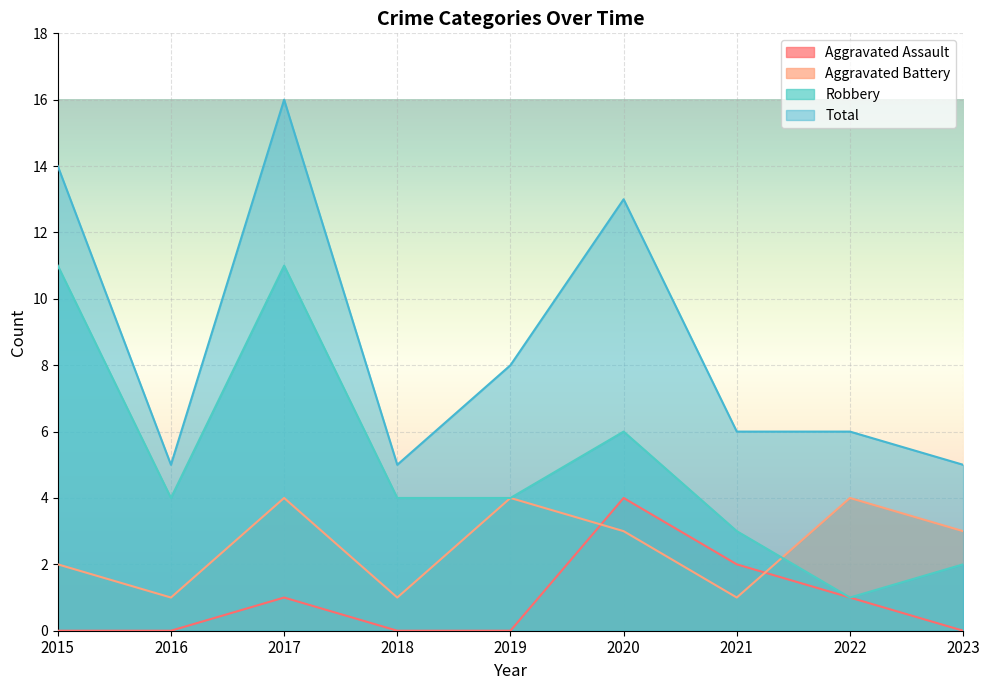

List the series in order of their peak value, highest first.

Total, Robbery, Aggravated Assault, Aggravated Battery